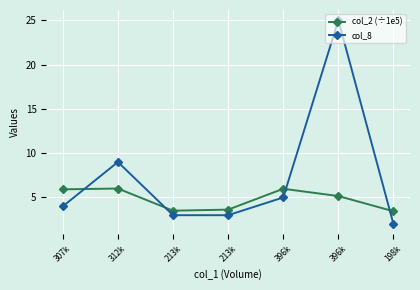

Rank the series by their maximum value, from lowest to highest.

col_2 (÷1e5), col_8